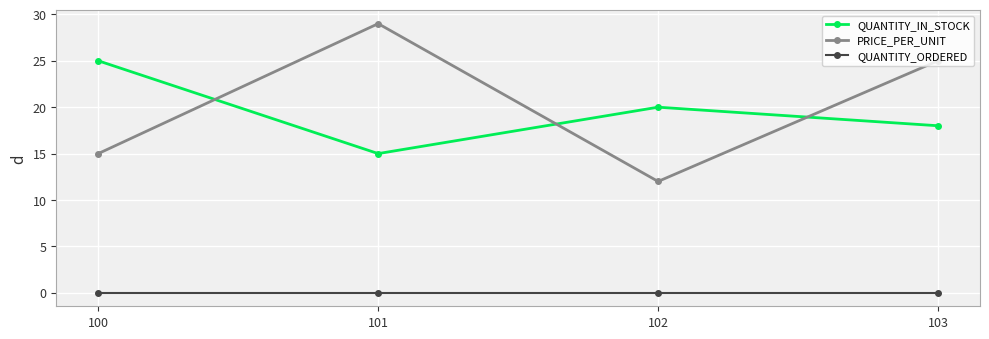

Between 100 and 102, which series saw the biggest shift?

QUANTITY_IN_STOCK